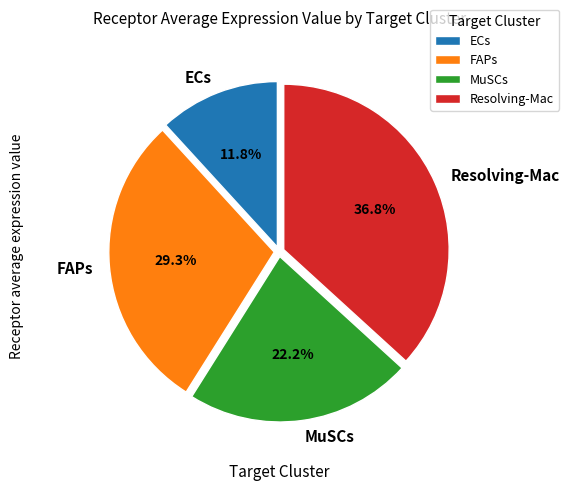

Which has a higher value, FAPs or Resolving-Mac?

Resolving-Mac